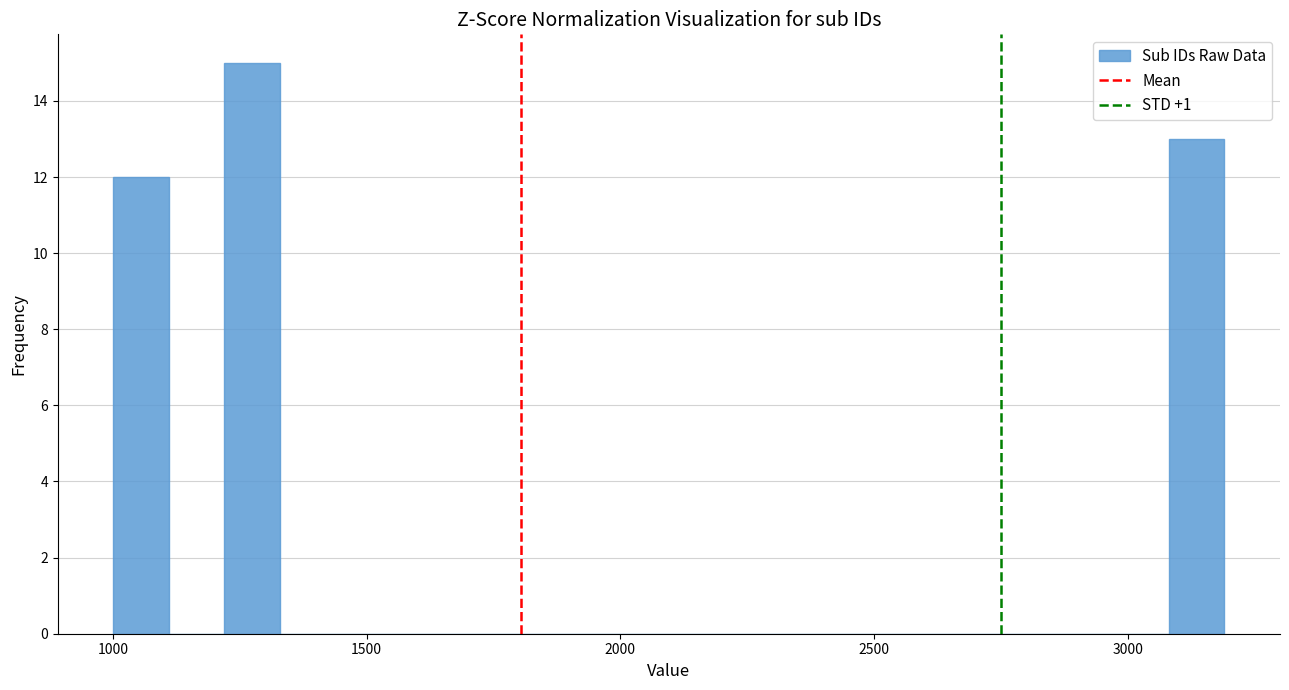

Around what value on the x-axis is the tallest bar? Give the approximate position of its centre, as read against the axis.

1250